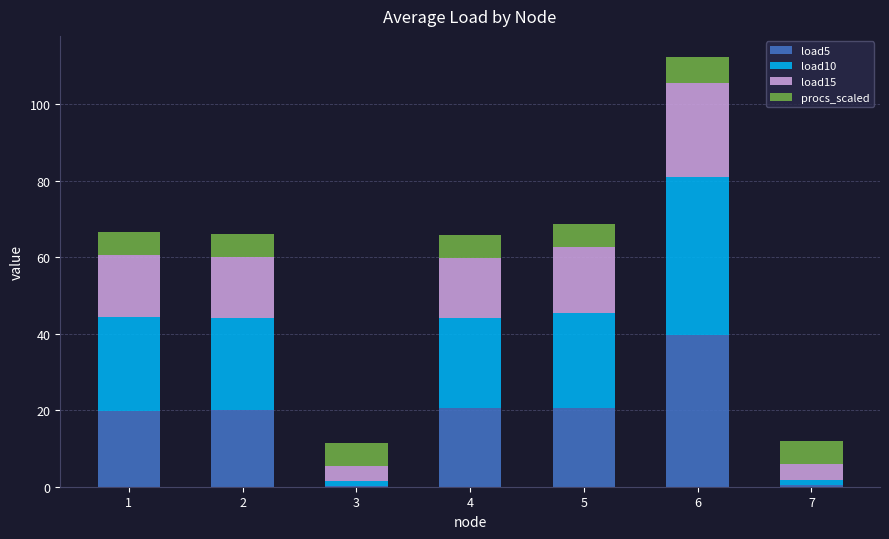

Is it true that load5 equals 32.9 at 4?

False